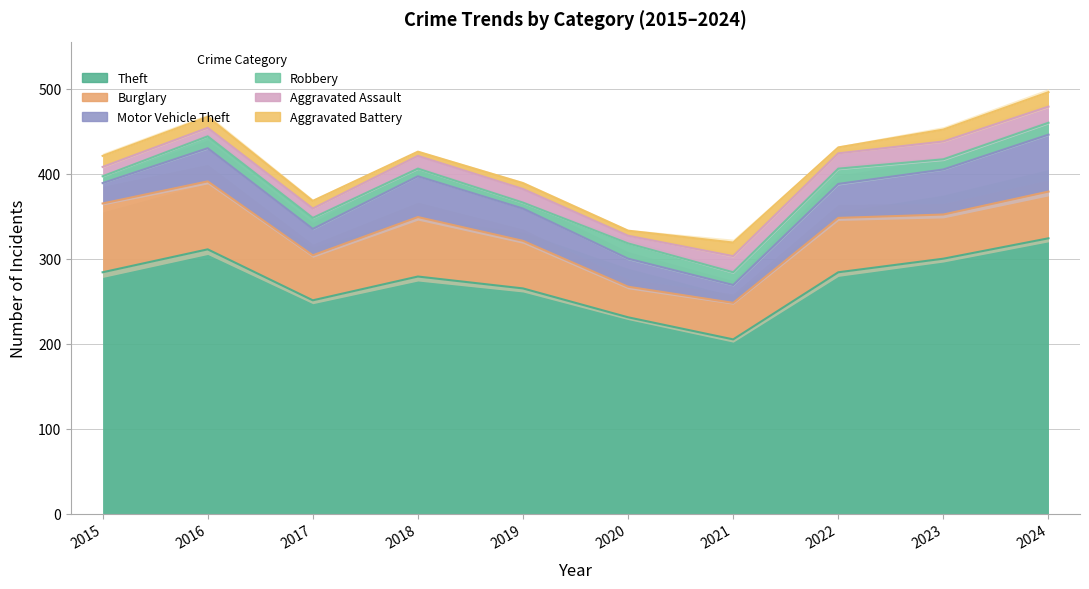

True or false: Robbery and Aggravated Battery cross at least once.

True